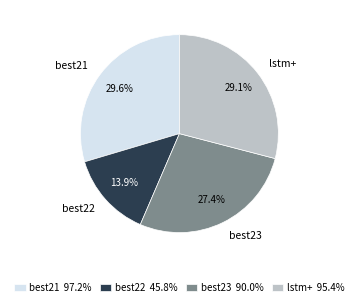

Does best22 represent more than half of the total?

No